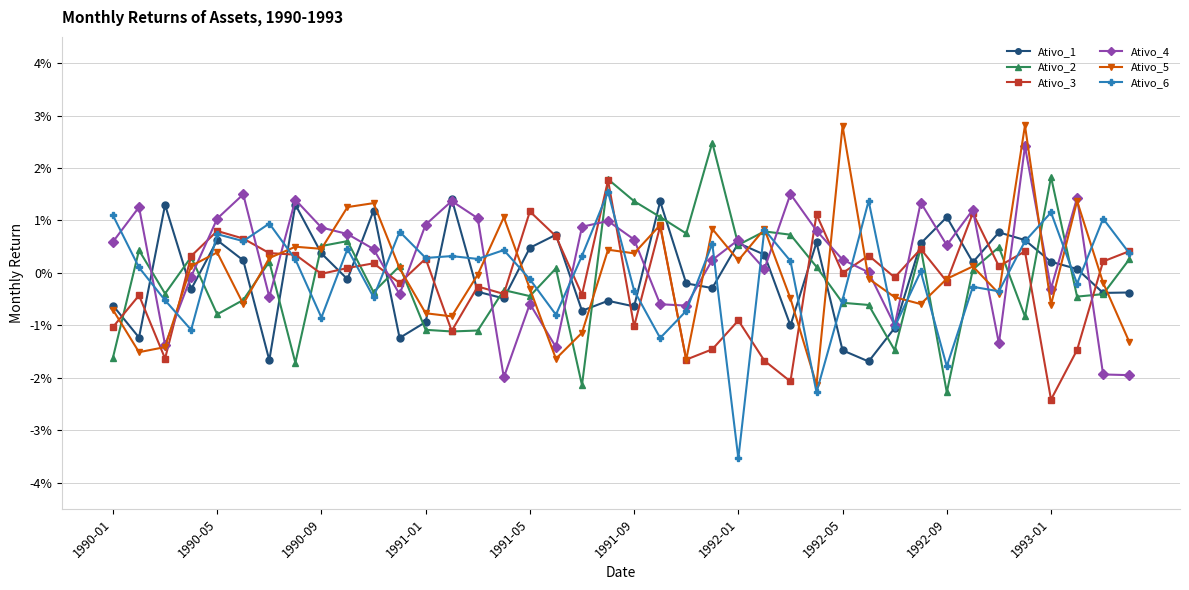

What are all the series names shown in the legend?

Ativo_1, Ativo_2, Ativo_3, Ativo_4, Ativo_5, Ativo_6